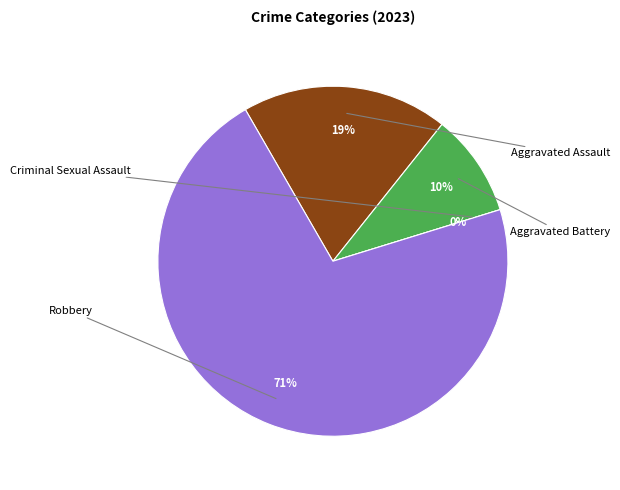

Count the number of slices in the pie.

4